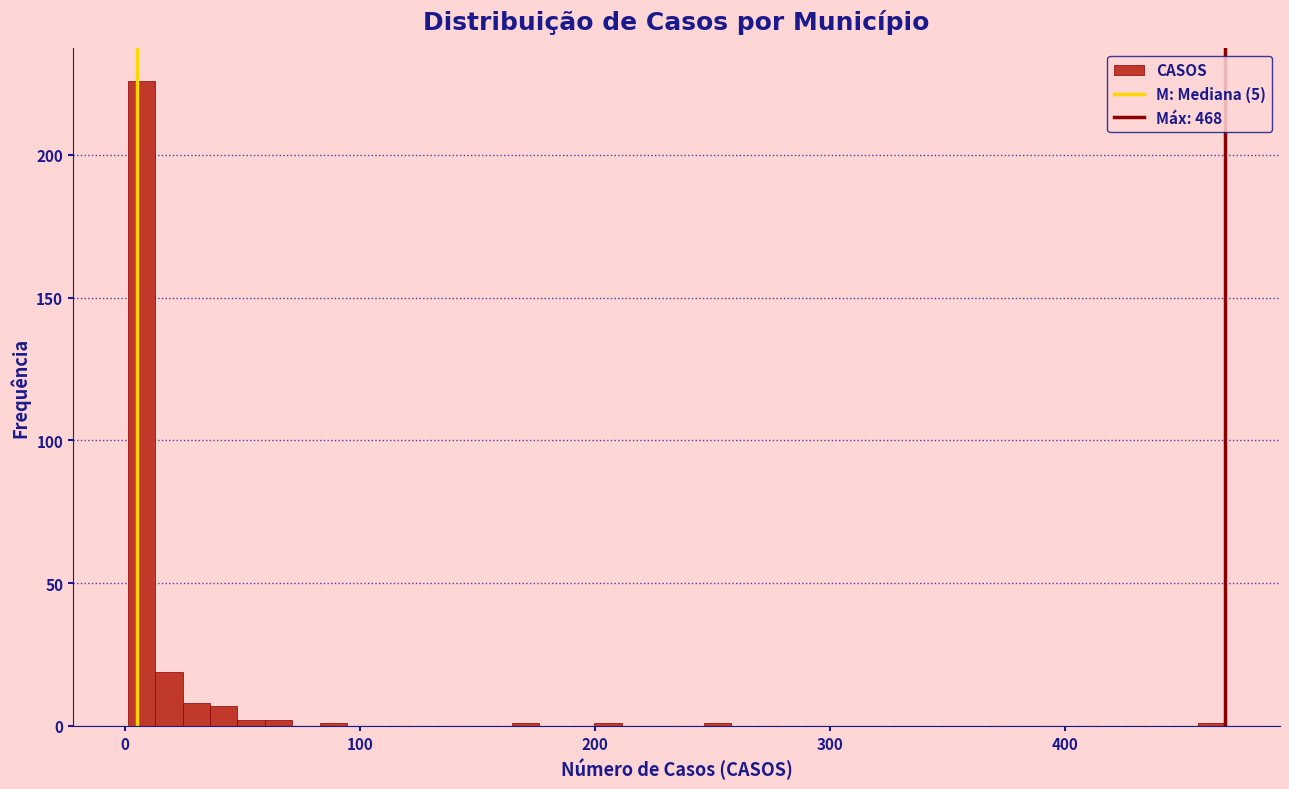

Around what value on the x-axis is the tallest bar? Give the approximate position of its centre, as read against the axis.

10